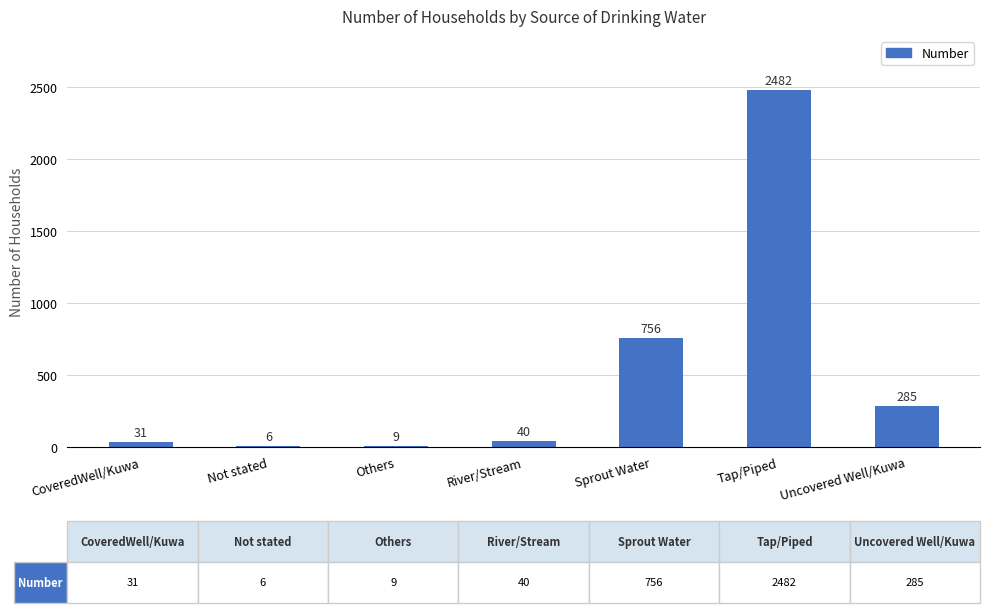

How many distinct data groups are displayed?

1